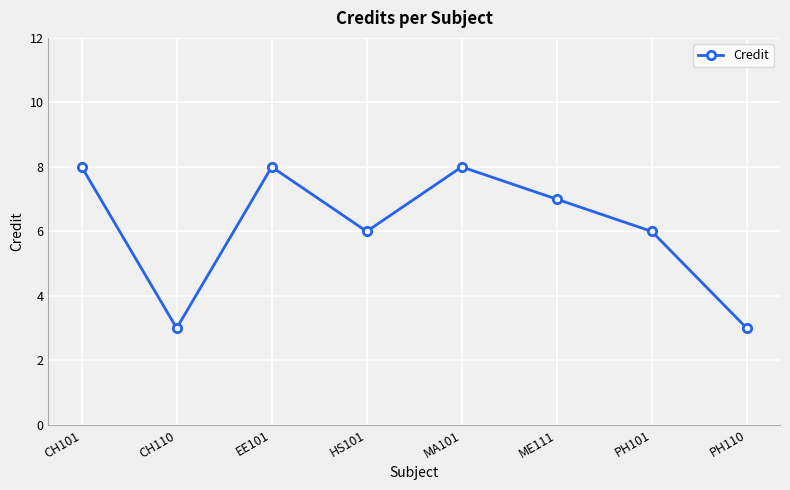

How many series are shown in this chart?

1